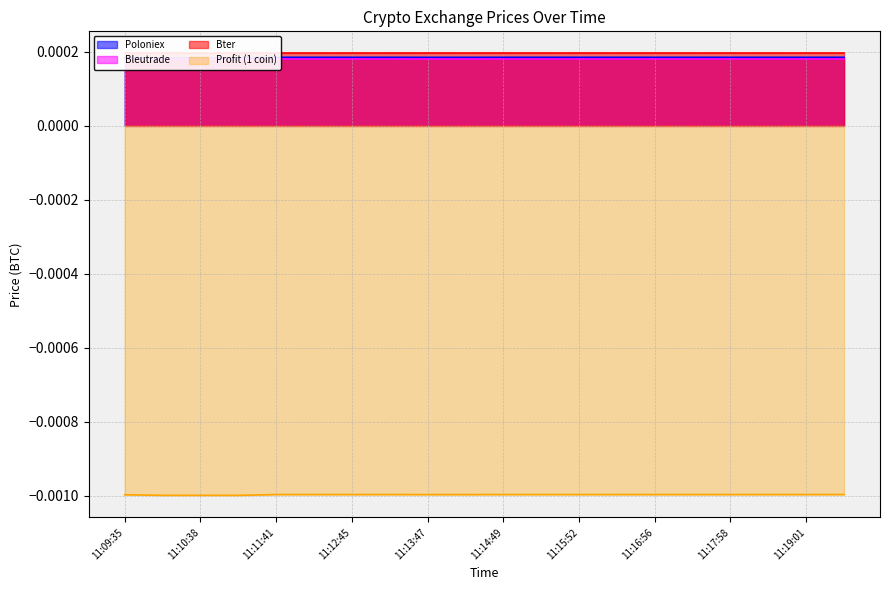

True or false: Poloniex has more than 2 points higher than both neighbors.

False